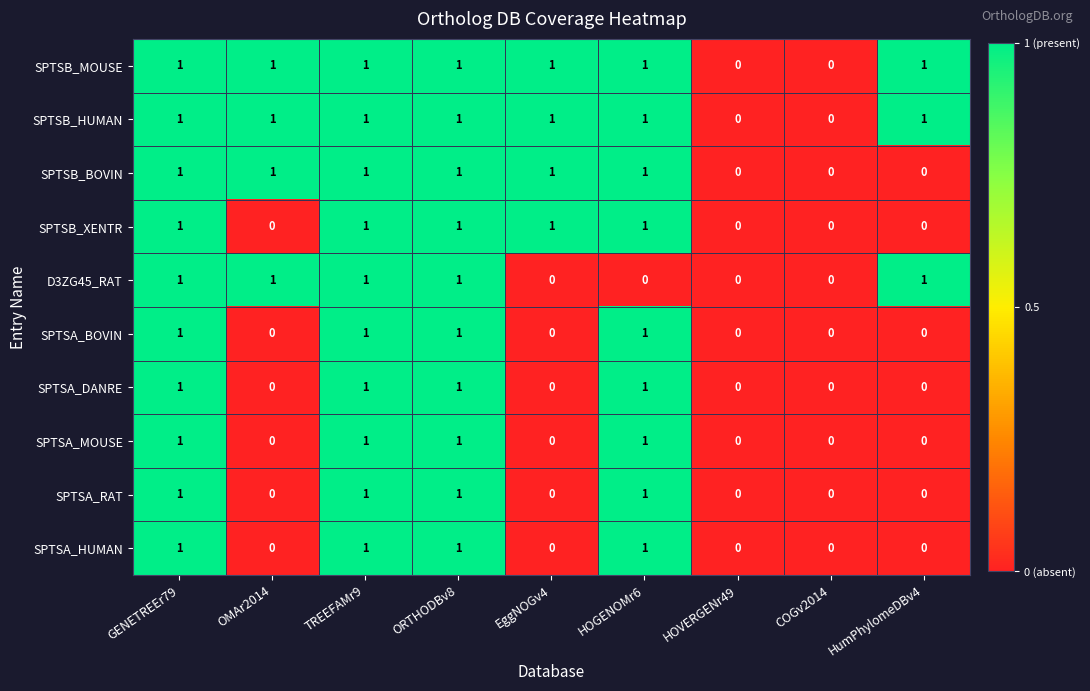

What is the total value across all series at OMAr2014?

4